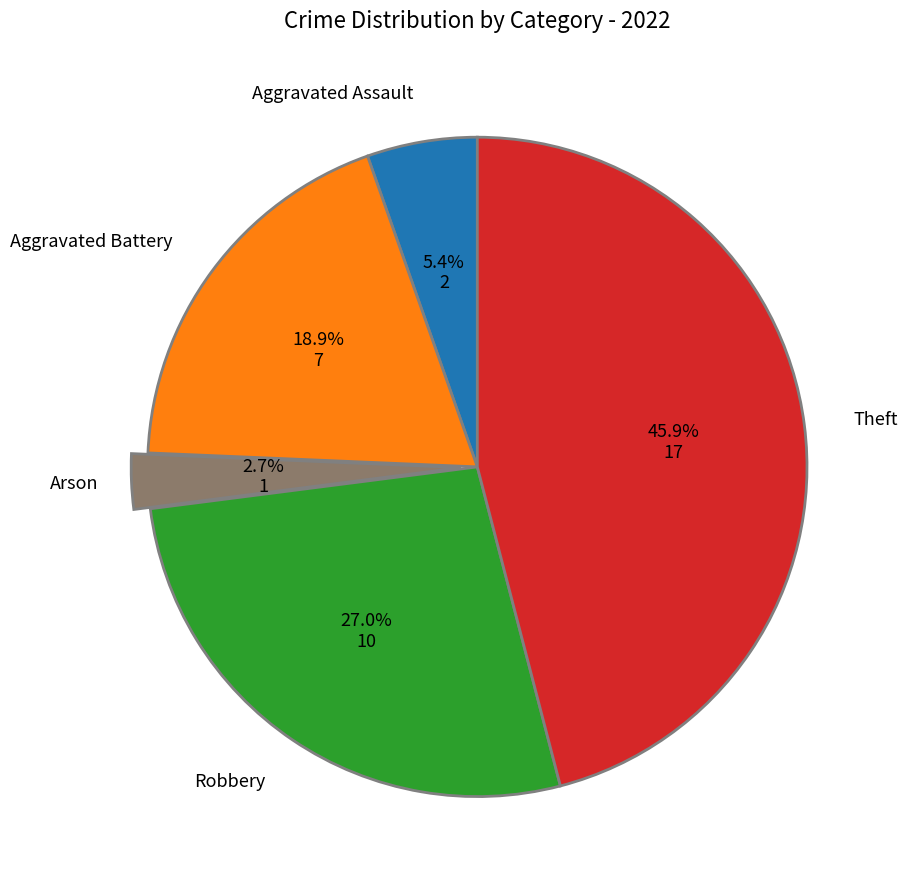

Does any single category account for the majority?

No